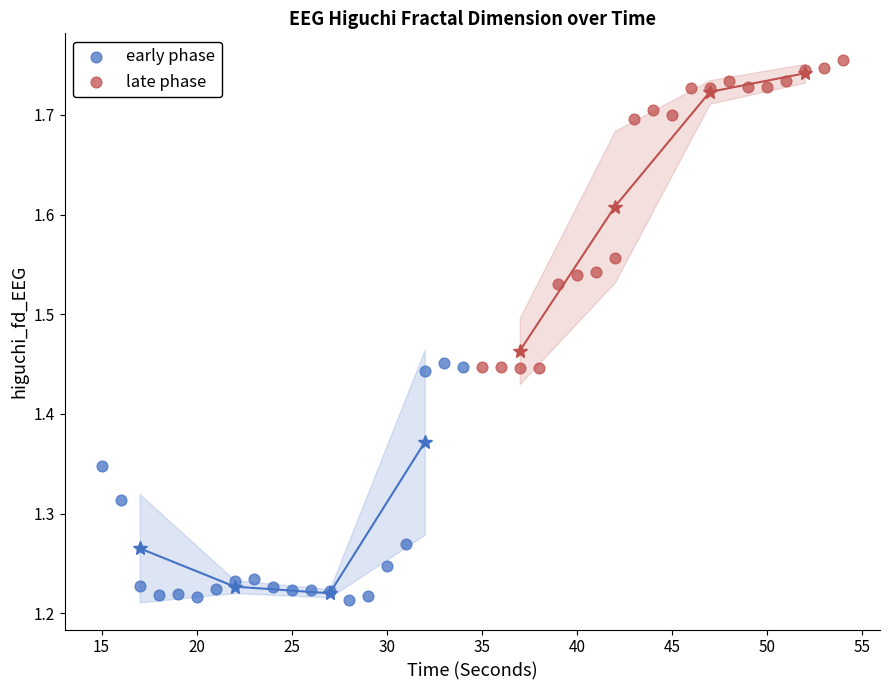

Which series reaches the maximum Y coordinate?

late phase